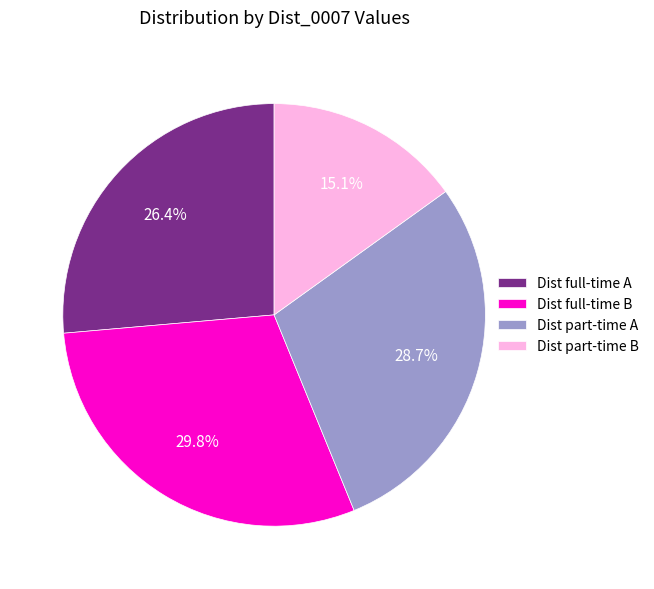

To the nearest percent, what is the difference between the largest and smallest slice percentages?

15%